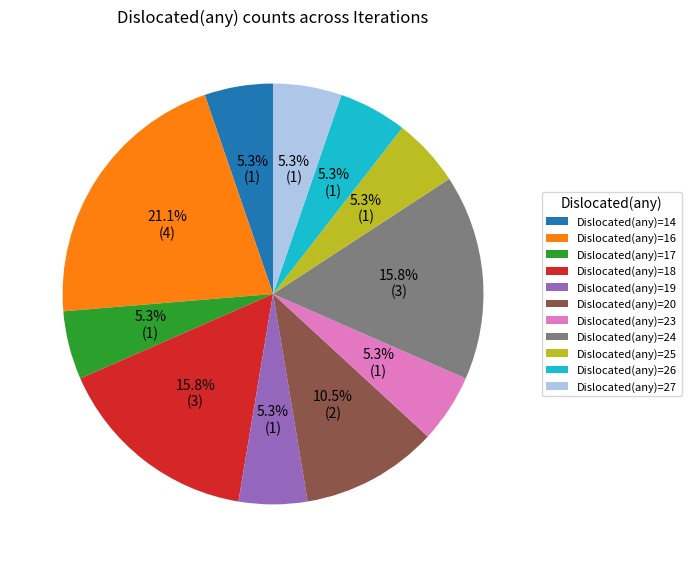

Count the number of slices in the pie.

11